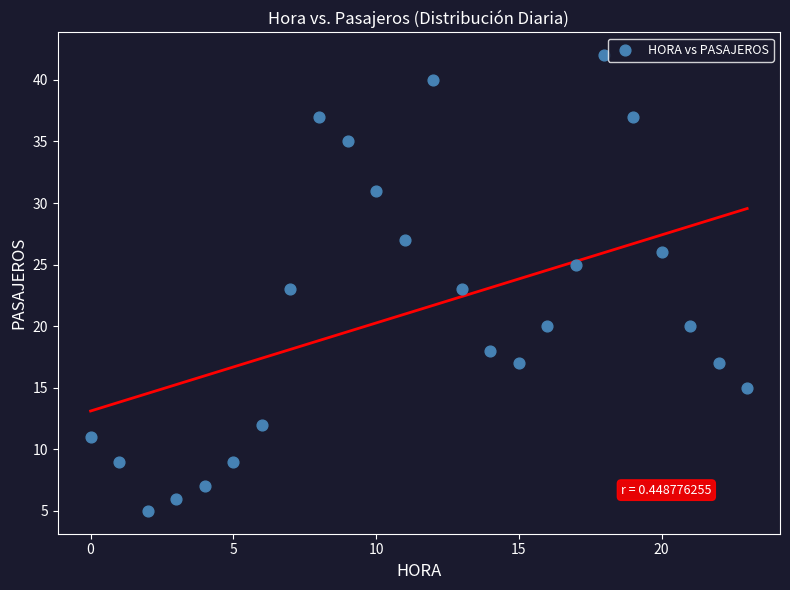

What is the range of Y values (max minus min)?

37